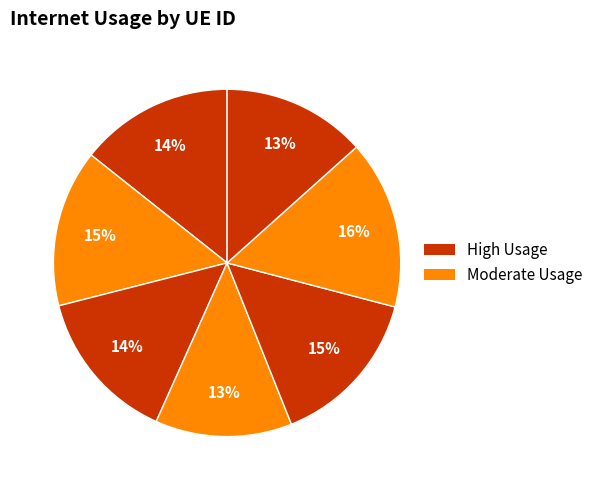

To the nearest percent, what is the average slice percentage?

14%